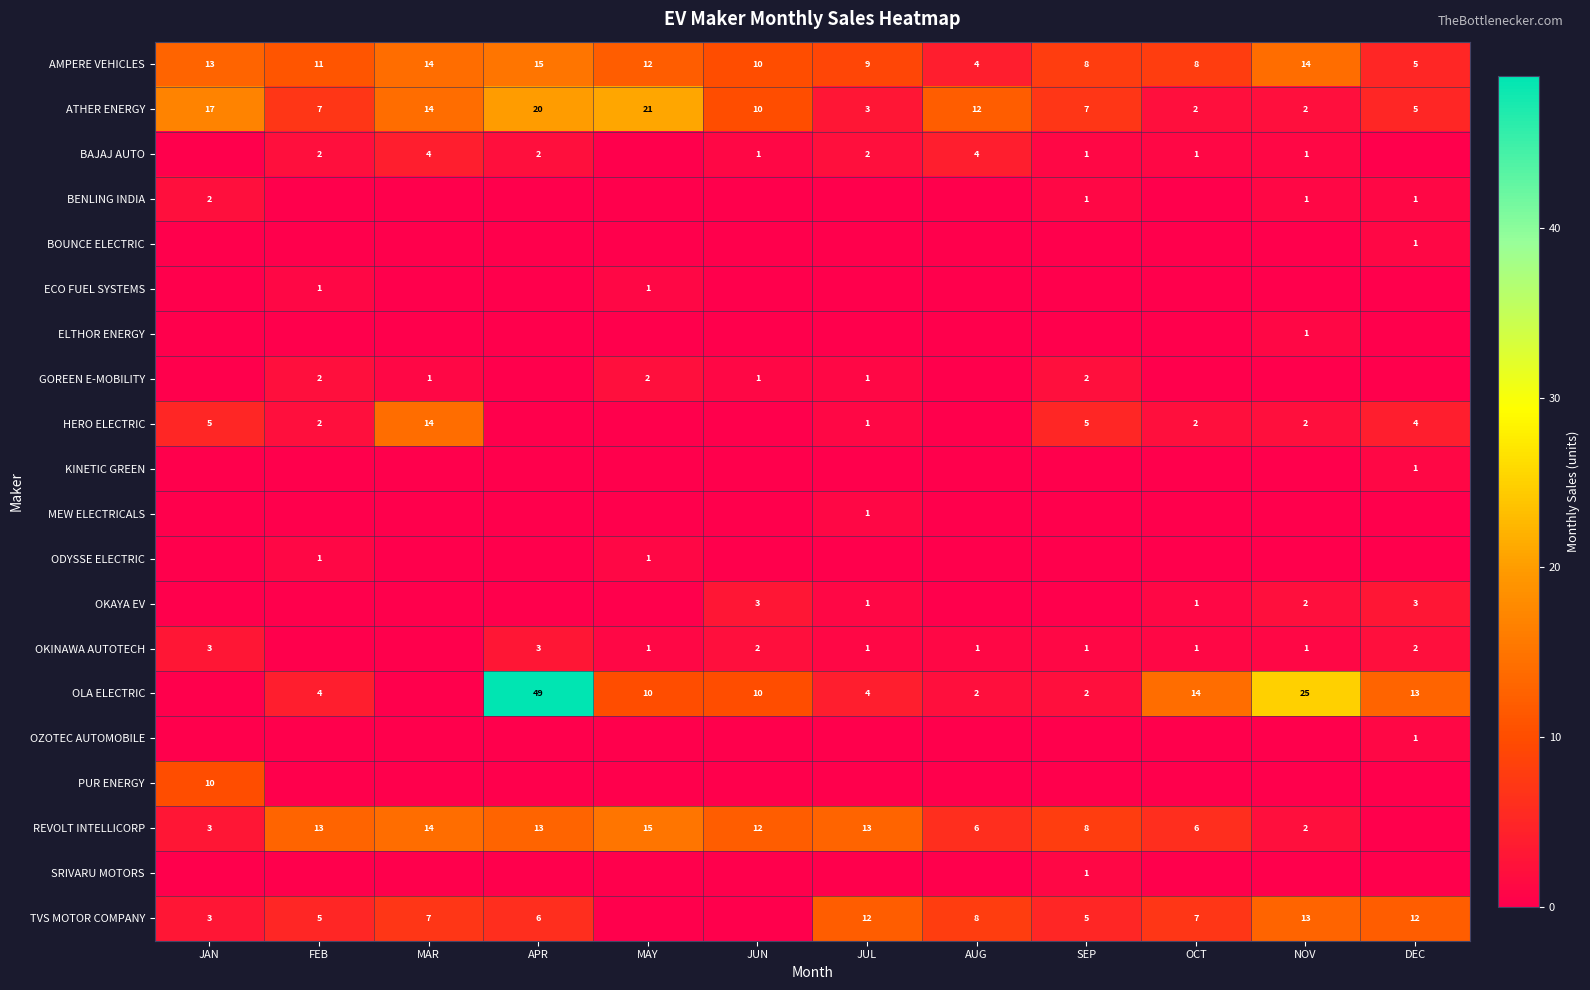

What is the sum of the ATHER ENERGY values at JUN and JUL?

13